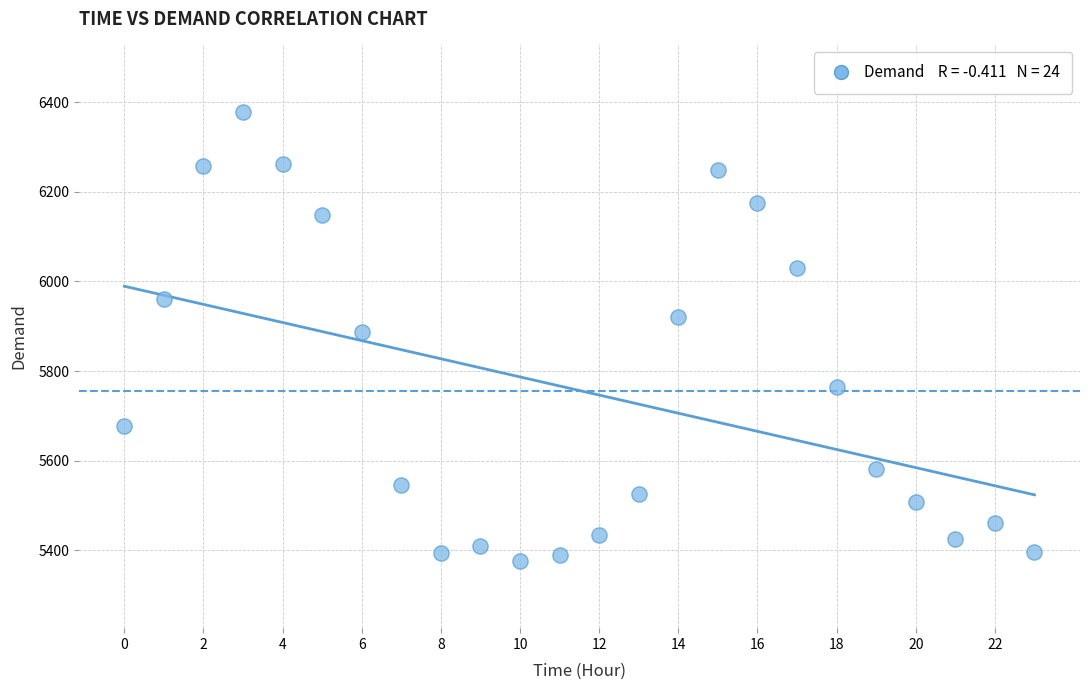

How many data points are displayed?

24